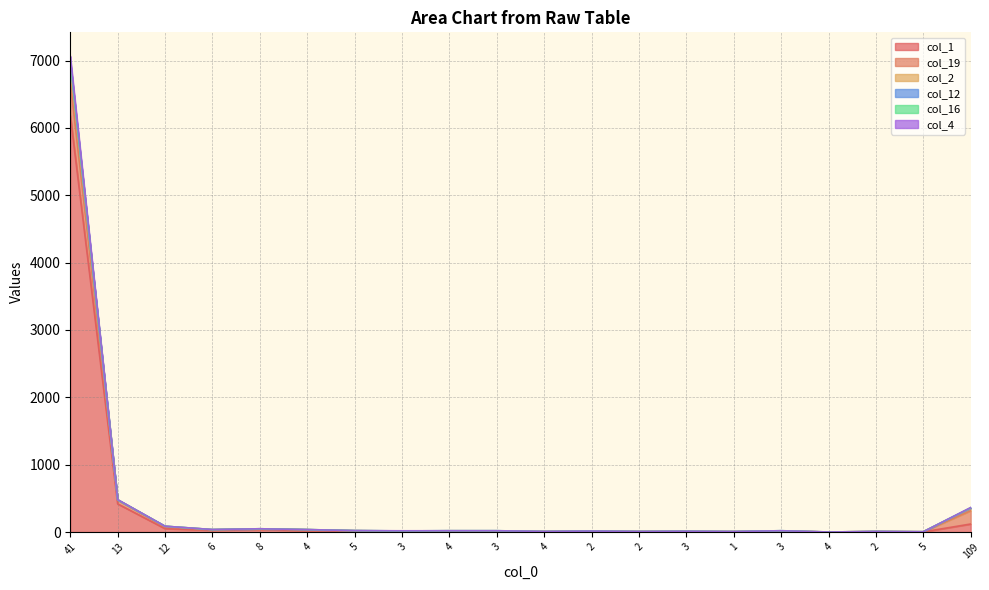

The col_2 series shows 93 at 109. True or false?

False